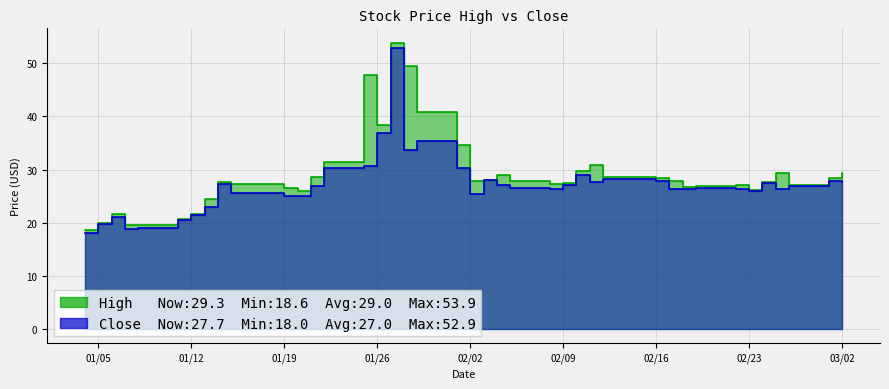

How many distinct data groups are displayed?

2